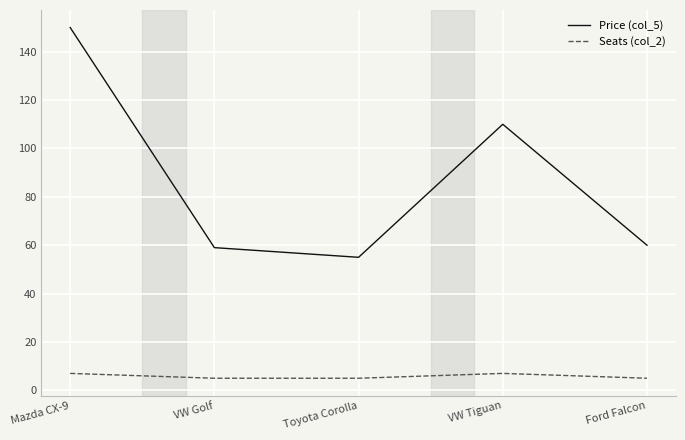

What is the approximate value of Price (col_5) at Mazda CX-9, to the nearest 10?

150